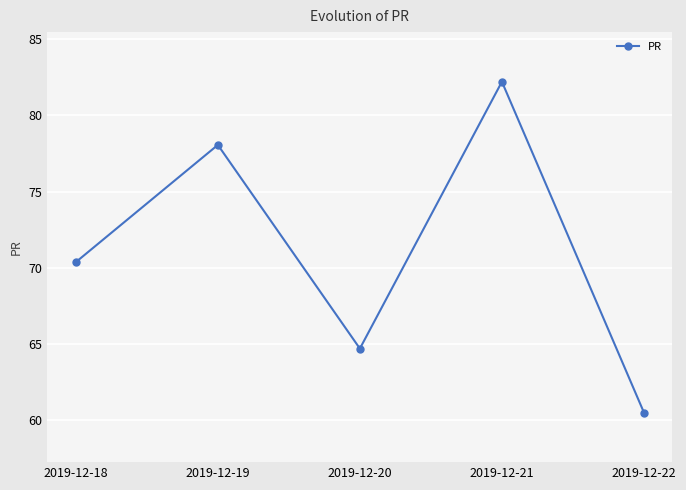

What is the change in value from 2019-12-18 to 2019-12-19?

+7.7